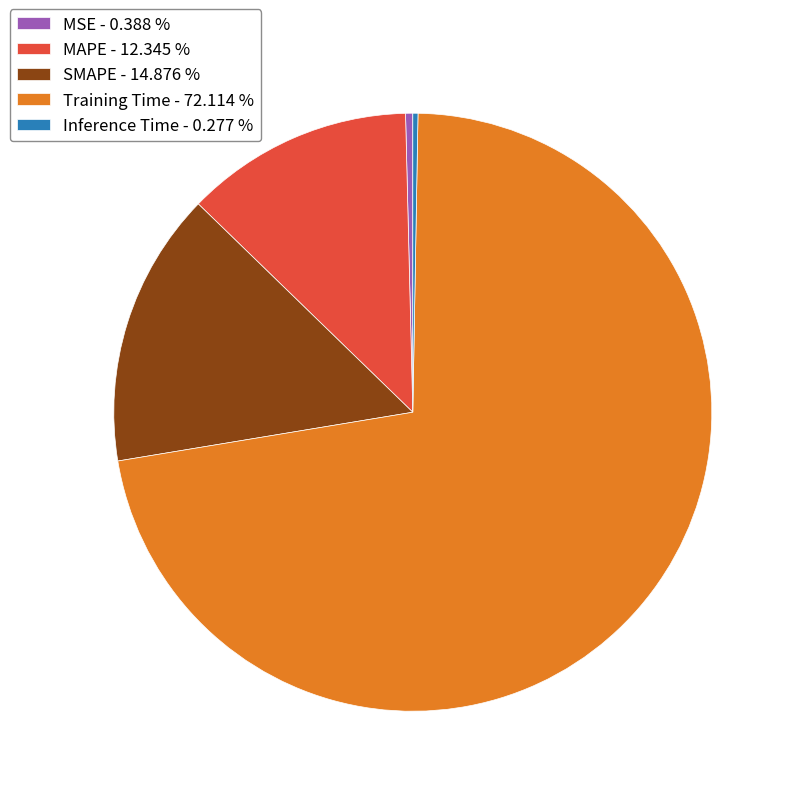

Does MAPE - 12.345 % account for over 50% of the chart?

No